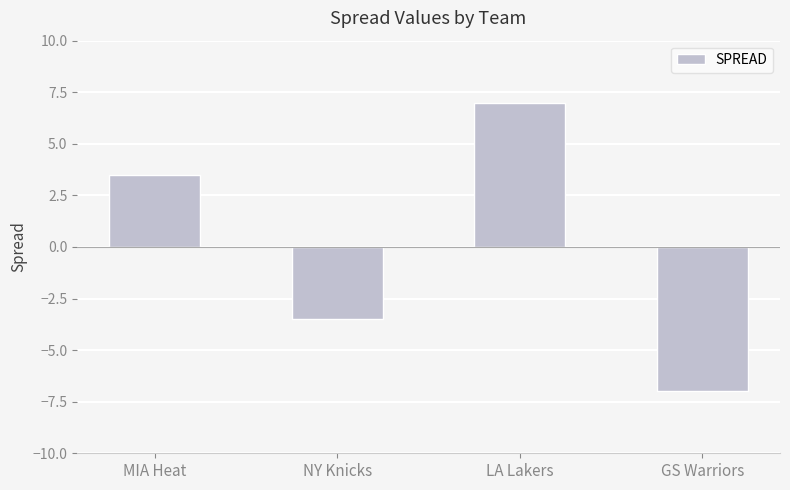

True or false: the data shows -1.3 at NY Knicks.

False